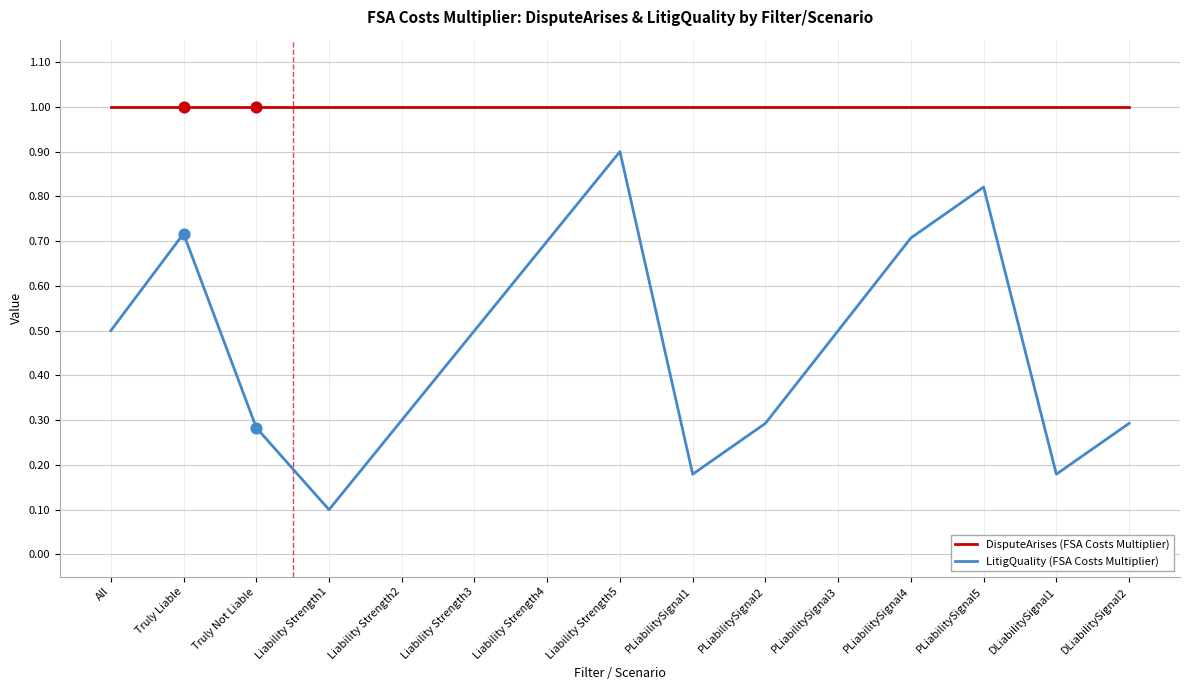

Which series has the widest spread of values?

LitigQuality (FSA Costs Multiplier)